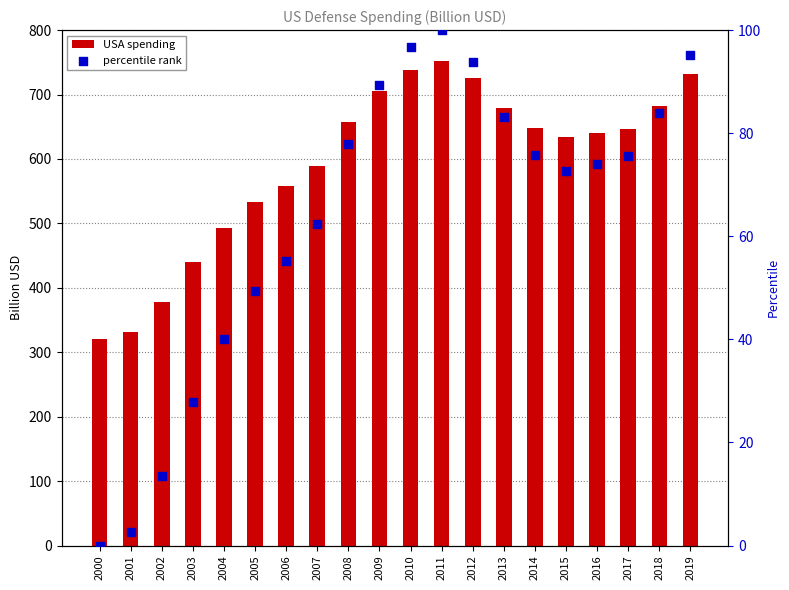

Which series contains the lowest Y value?

percentile rank